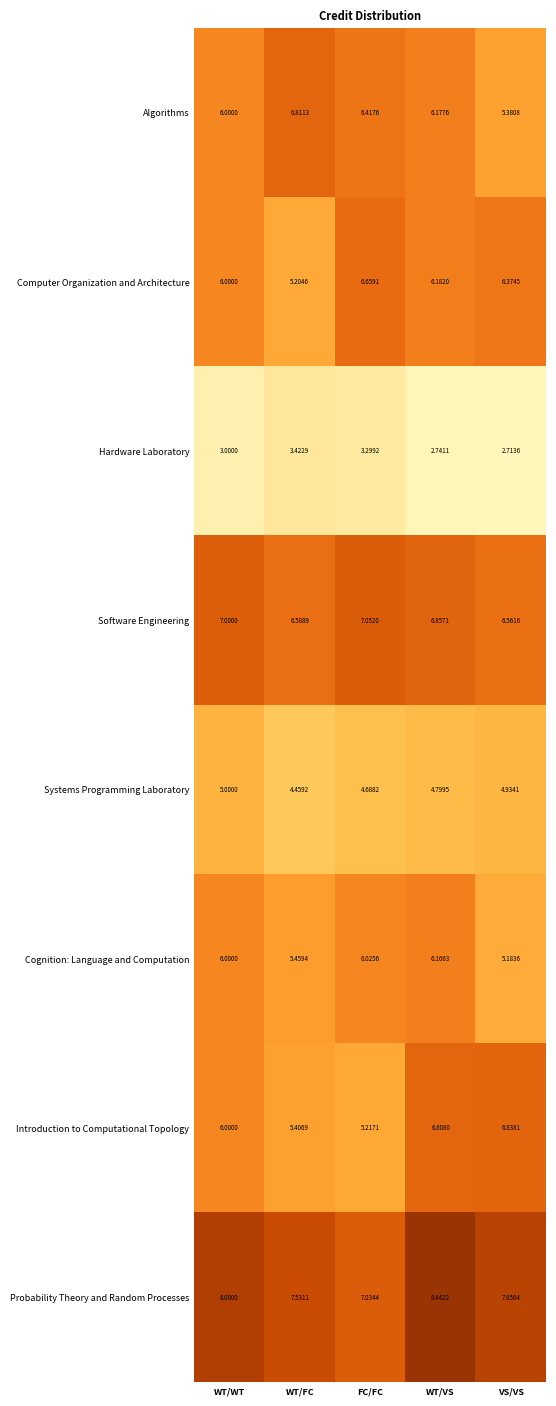

How many distinct data groups are displayed?

8